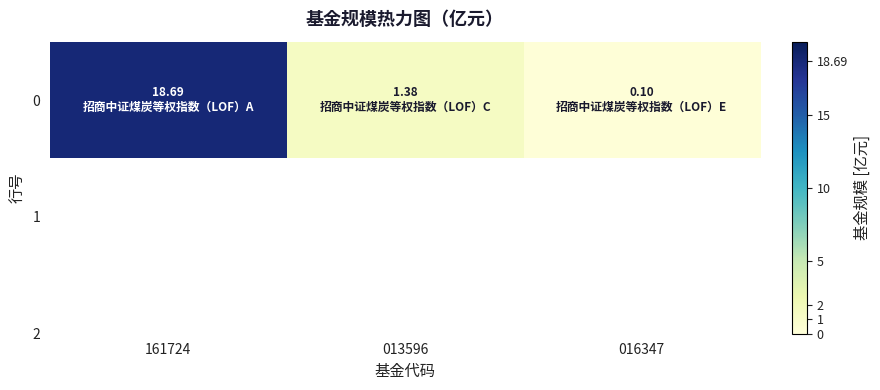

How many distinct data groups are displayed?

1